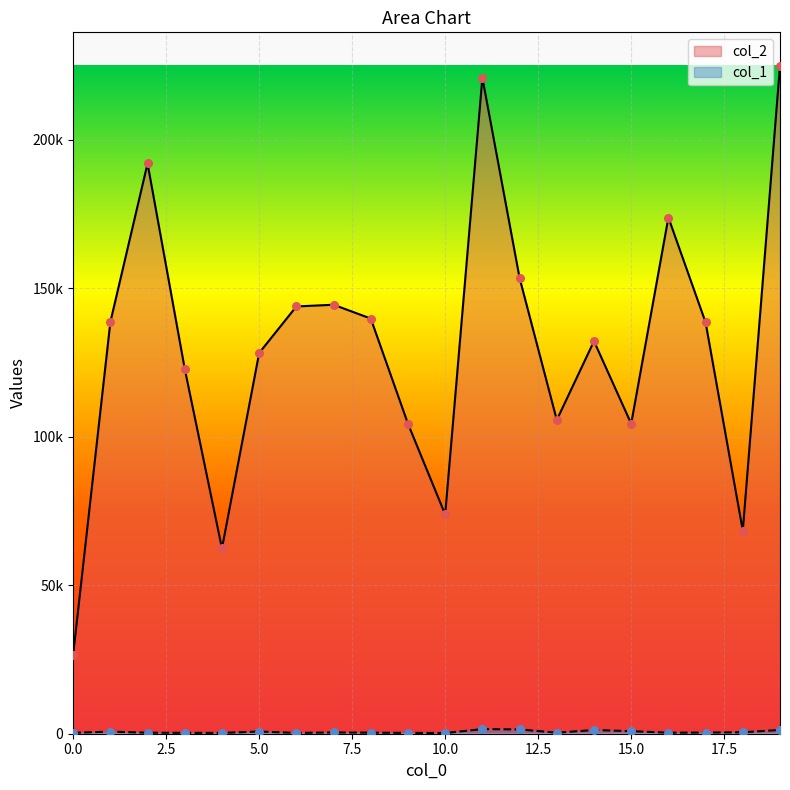

Which series reaches the maximum Y coordinate?

col_2